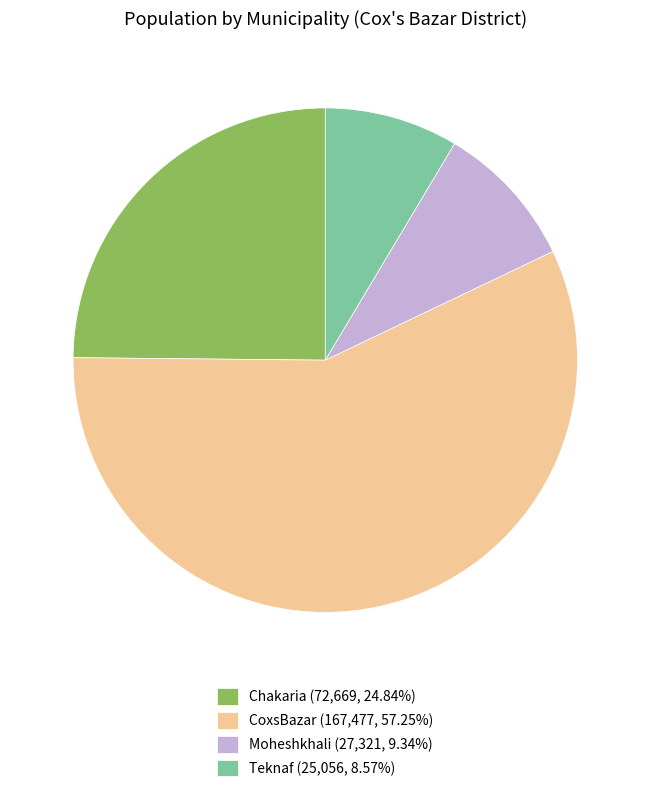

Is Moheshkhali (27,321, 9.34%) the majority of the pie?

No